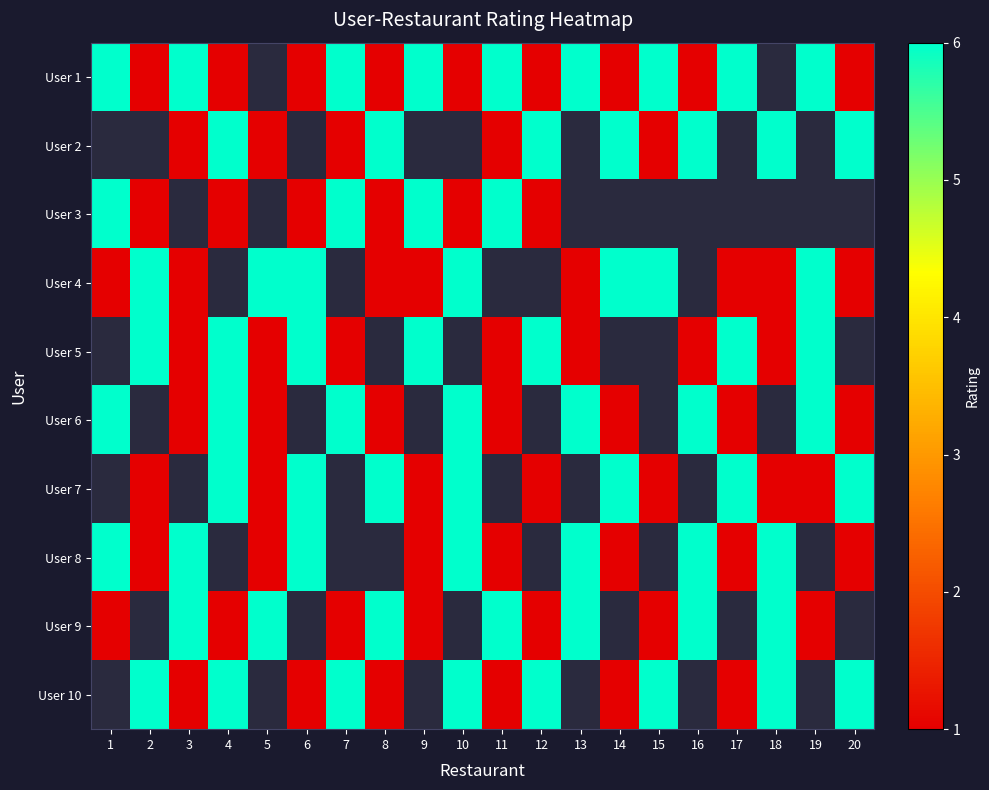

Is the value of User 10 at 17 greater than the value of User 1 at 20?

No